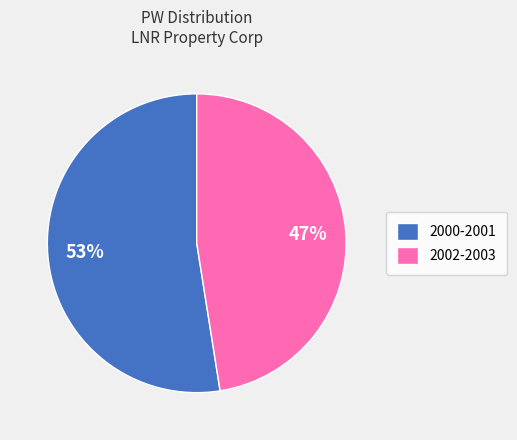

To the nearest percent, what portion does 2000-2001 represent?

53%